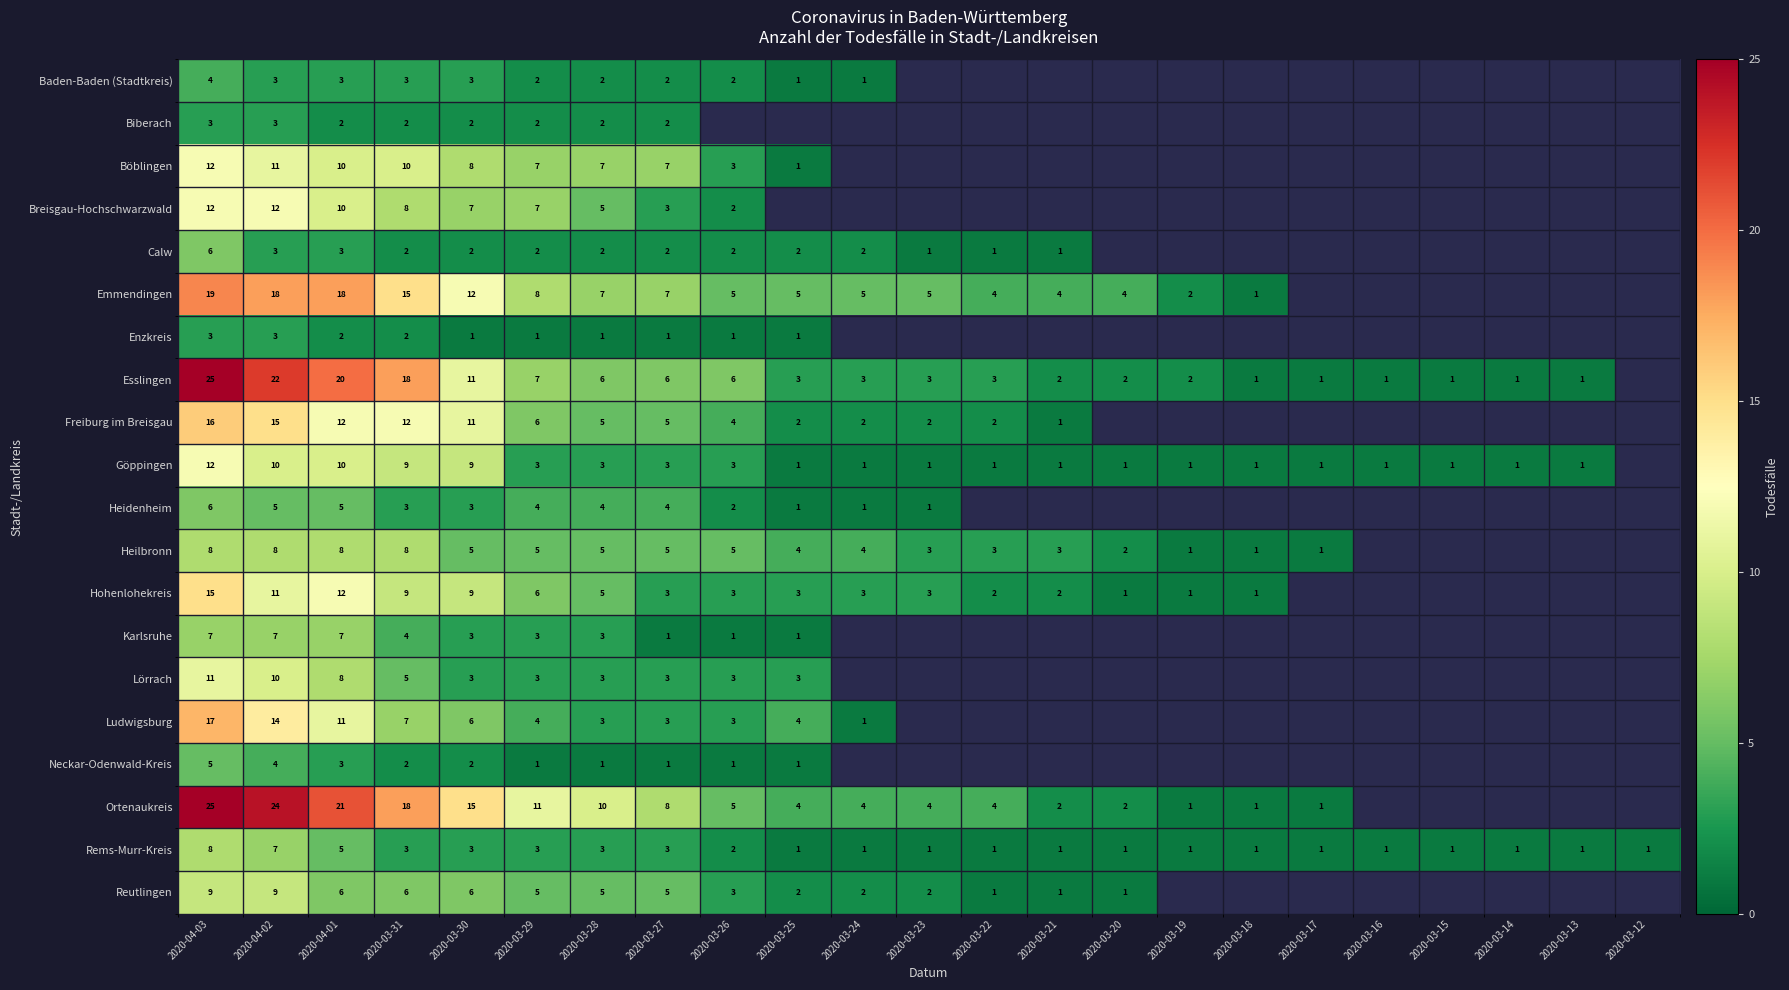

What is the greatest value displayed?

25.0